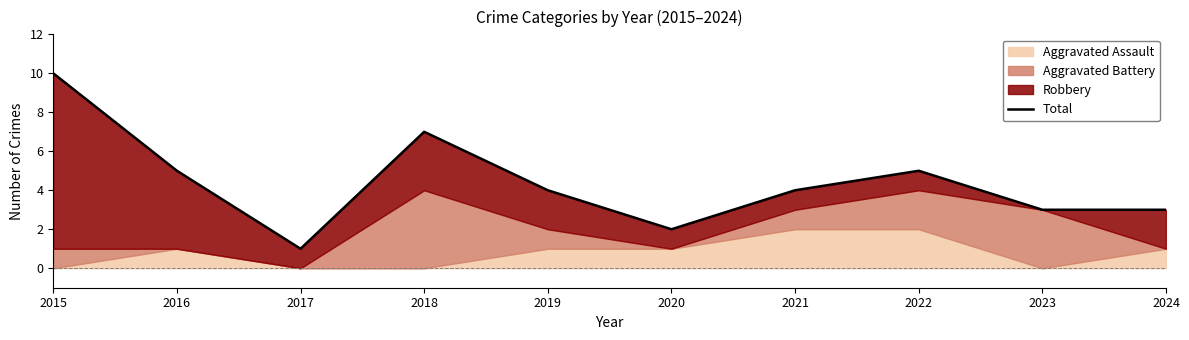

Which category has the highest value across all series?

2015